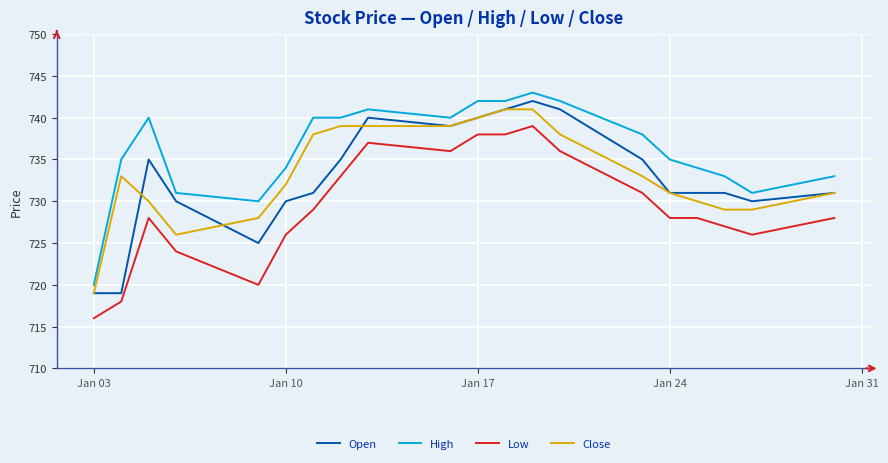

Which series has the largest total across all categories?

High